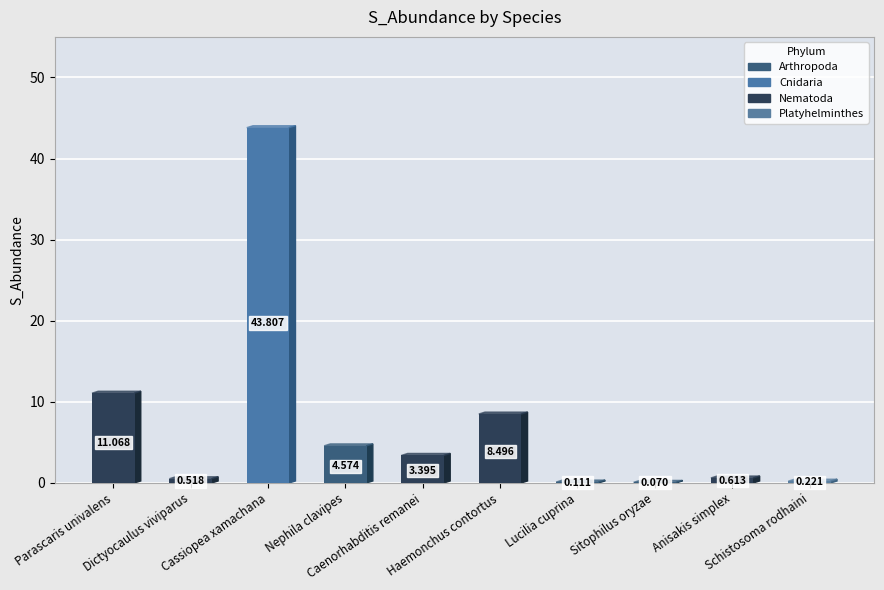

Reading left to right, list all the values displayed in this chart.

11.1	0.5	43.8	4.6	3.4	8.5	0.1	0.1	0.6	0.2